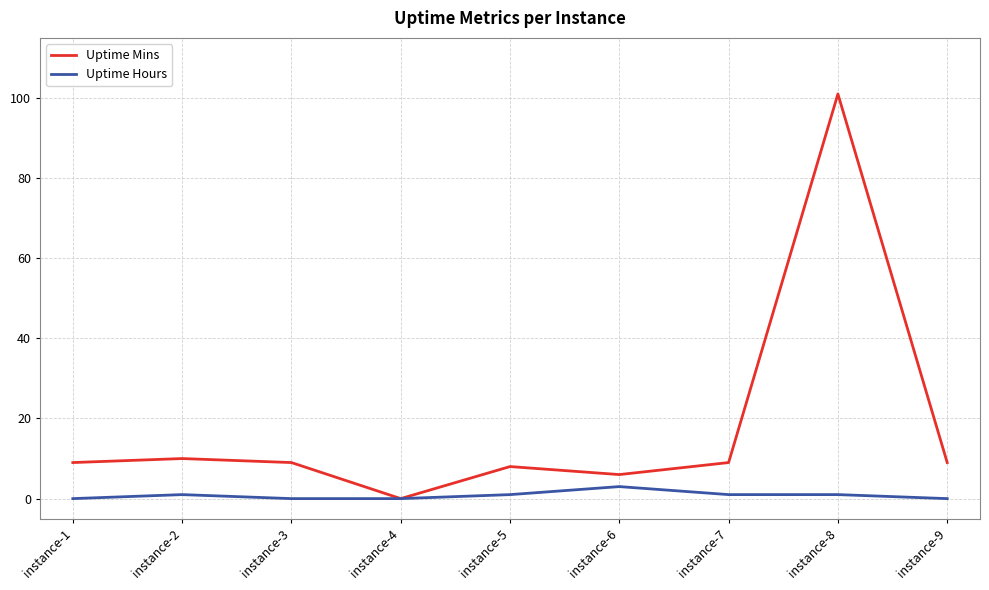

Which series has the widest spread of values?

Uptime Mins